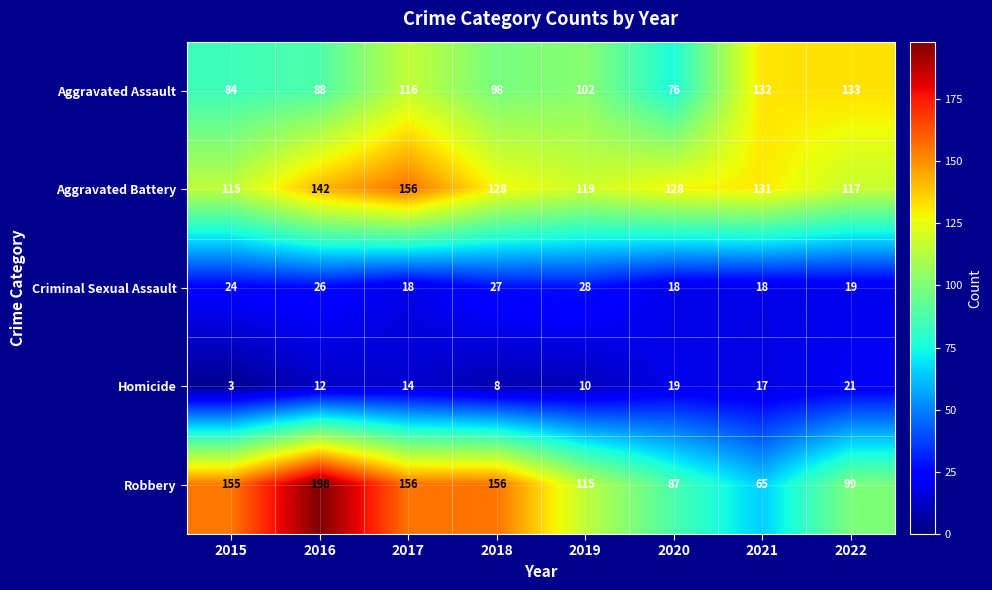

What value does the Homicide series have at 2020, to the nearest 5?

20